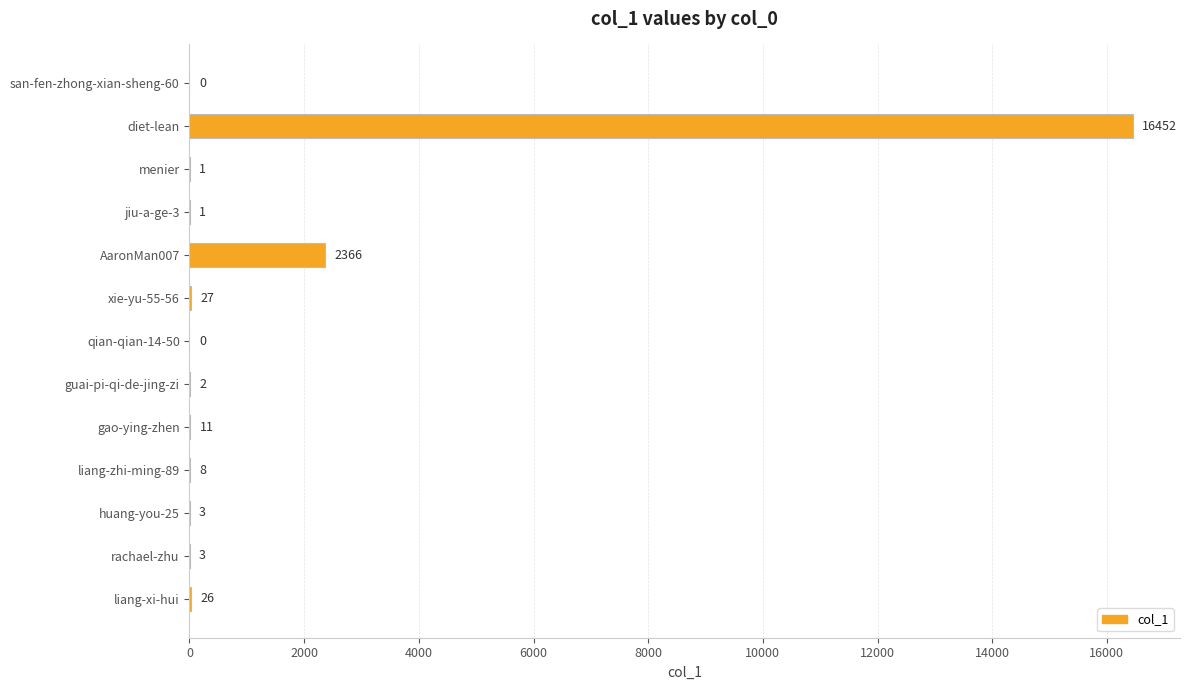

The chart shows a value of 1 at jiu-a-ge-3. True or false?

True